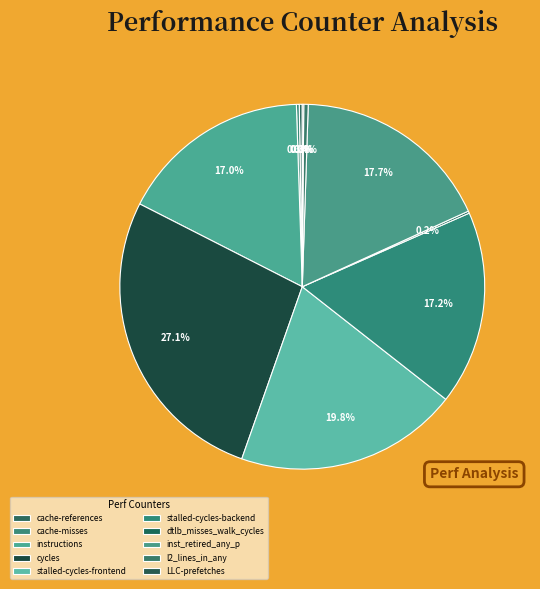

To the nearest percent, what is the difference between the largest and smallest slice percentages?

27%